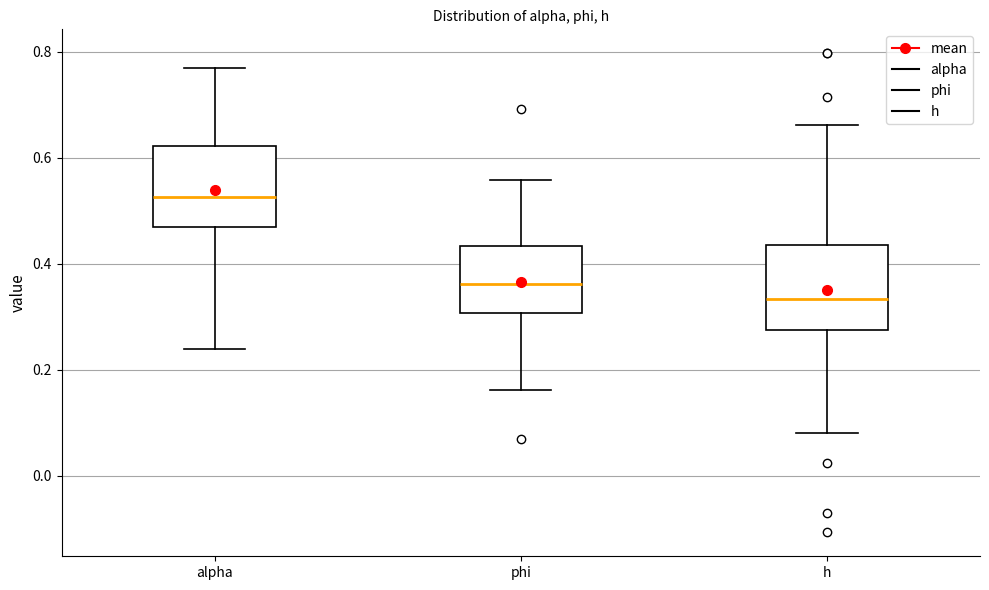

Reading left to right, transcribe this box plot: for each box, give where its median line is, the range the box spans, and where its two whiskers end, as read against the y-axis. The values are not printed on the chart, so give them approximately, as read against the axis.

alpha: median 0.52, box 0.46 to 0.62, whiskers 0.24 to 0.78
phi: median 0.36, box 0.30 to 0.44, whiskers 0.16 to 0.56
h: median 0.34, box 0.28 to 0.44, whiskers 0.08 to 0.66